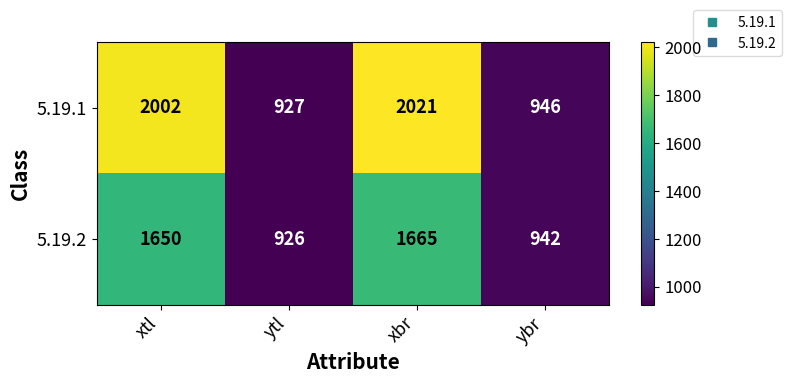

What is the average value of the 5.19.2 series?

1296